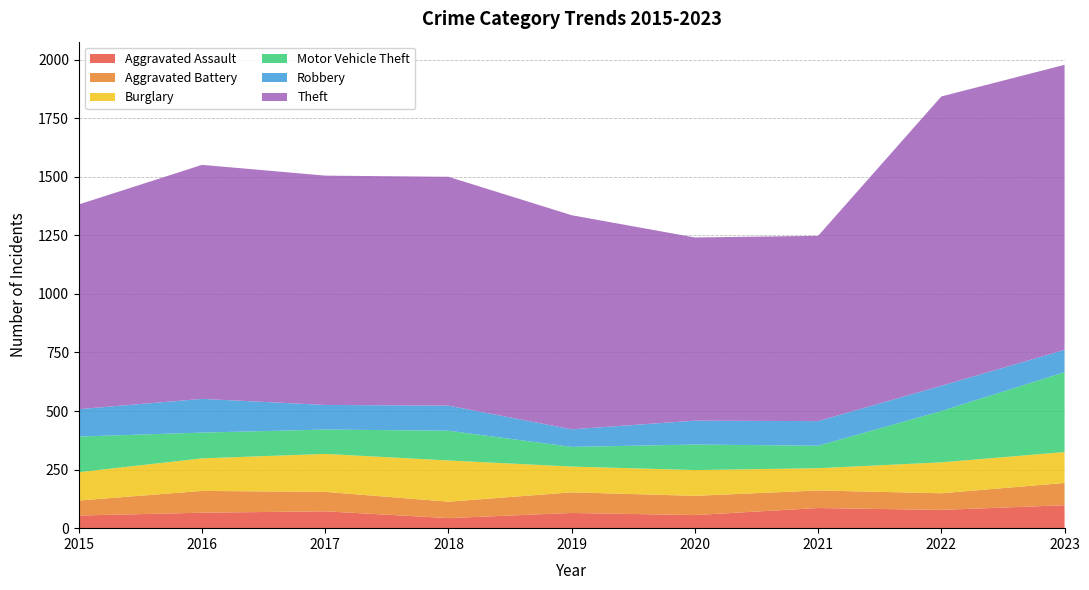

Reading right to left, transcribe all the data shown in this chart.

Aggravated Assault: 2023=98	2022=78	2021=86	2020=56	2019=65	2018=43	2017=72	2016=66	2015=54
Aggravated Battery: 2023=95	2022=71	2021=75	2020=82	2019=88	2018=70	2017=83	2016=93	2015=64
Burglary: 2023=132	2022=132	2021=95	2020=110	2019=110	2018=176	2017=162	2016=139	2015=121
Motor Vehicle Theft: 2023=341	2022=219	2021=96	2020=109	2019=84	2018=127	2017=104	2016=110	2015=152
Robbery: 2023=95	2022=108	2021=105	2020=102	2019=75	2018=107	2017=105	2016=144	2015=117
Theft: 2023=1217	2022=1235	2021=791	2020=782	2019=914	2018=977	2017=979	2016=999	2015=874